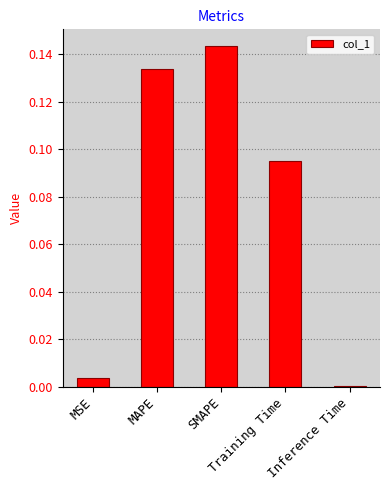

Rank the categories by value from highest to lowest.

SMAPE, MAPE, Training Time, MSE, Inference Time